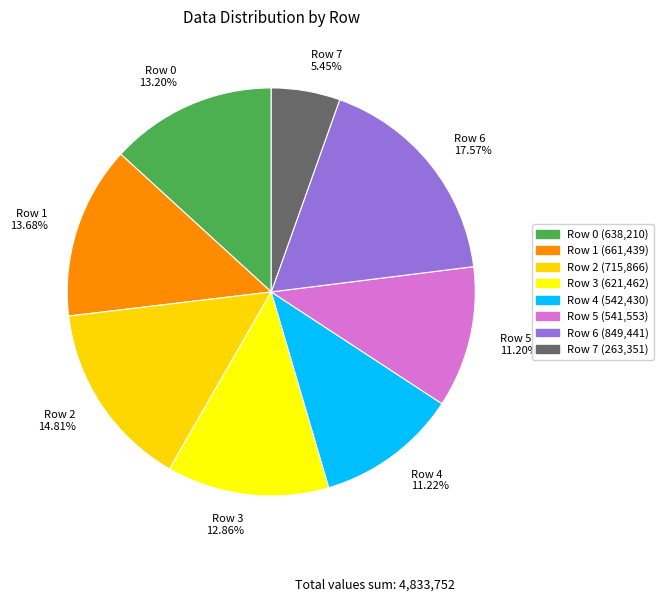

Does Row 5 account for over 50% of the chart?

No